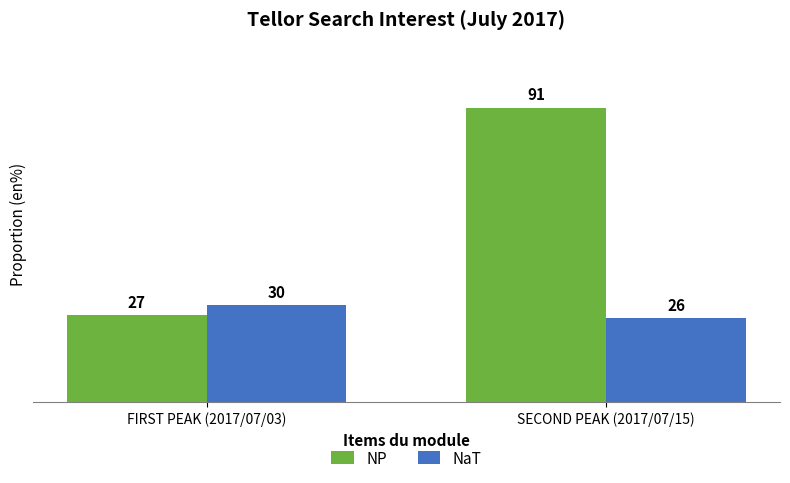

At which category is the sum across all series the highest?

SECOND PEAK (2017/07/15)